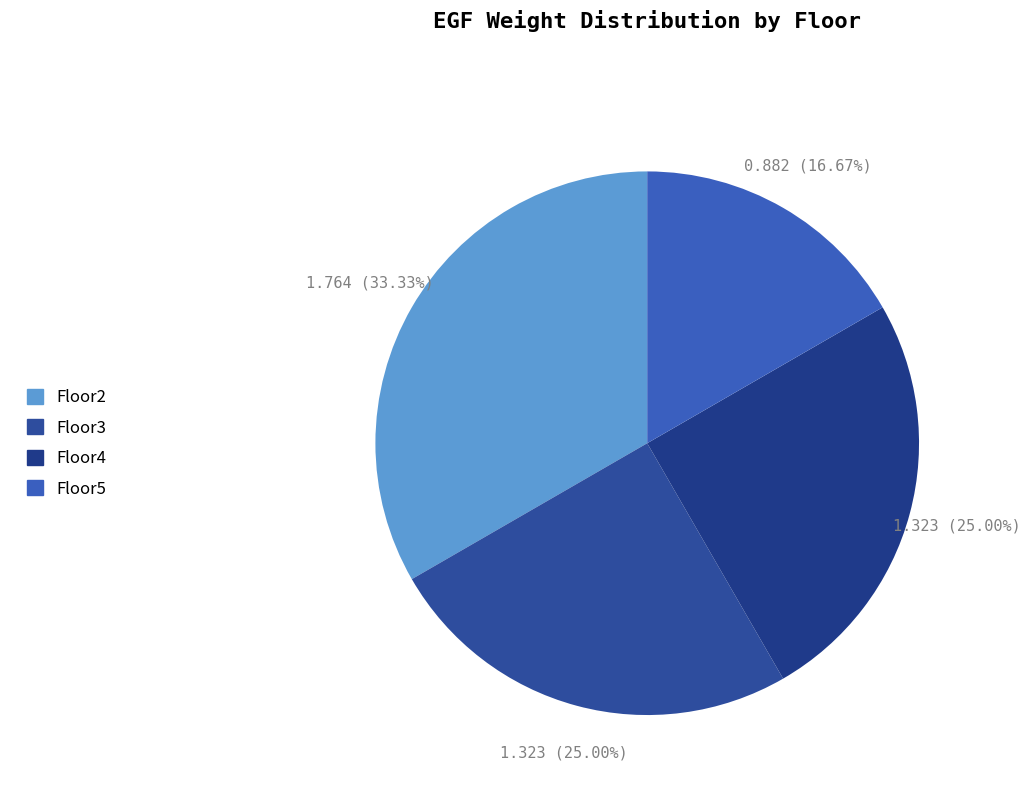

How many slices are in this pie chart?

4